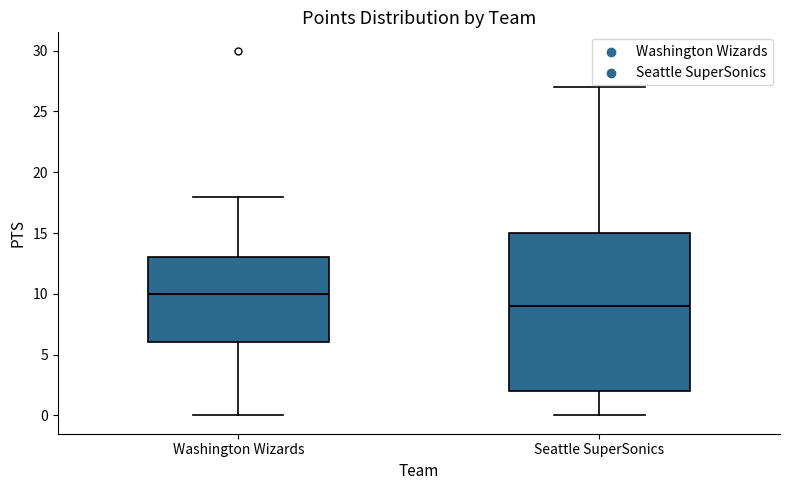

Which box is the tallest, from its lower edge to its upper edge?

Seattle SuperSonics